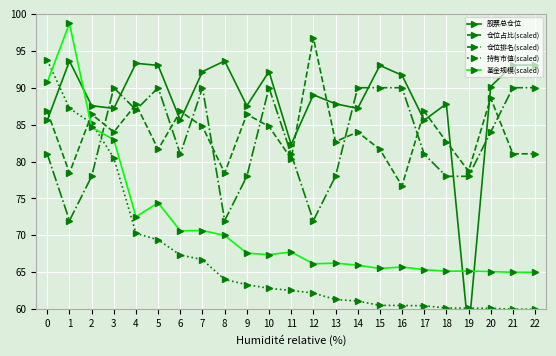

Is it true that 基金规模(scaled) equals 65.0 at 21?

True